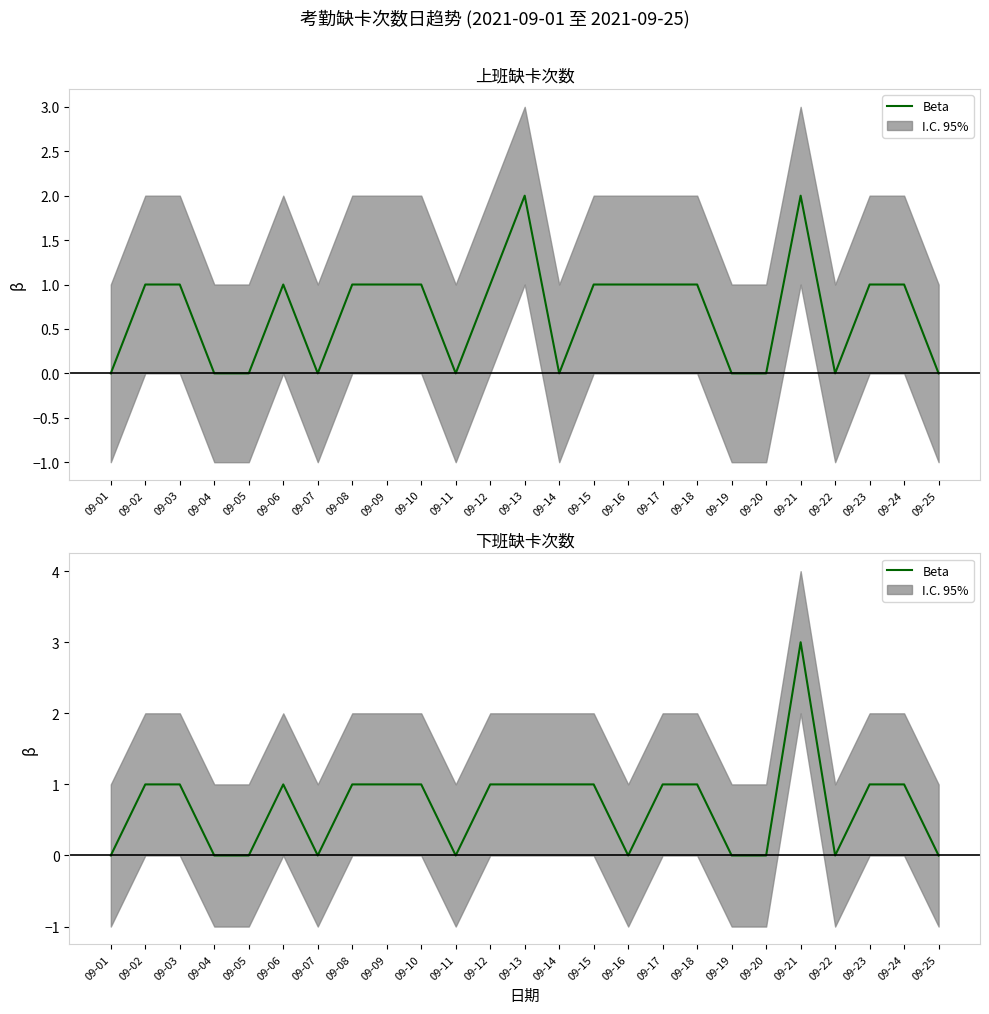

At which category does the chart reach its minimum across all series?

09-01